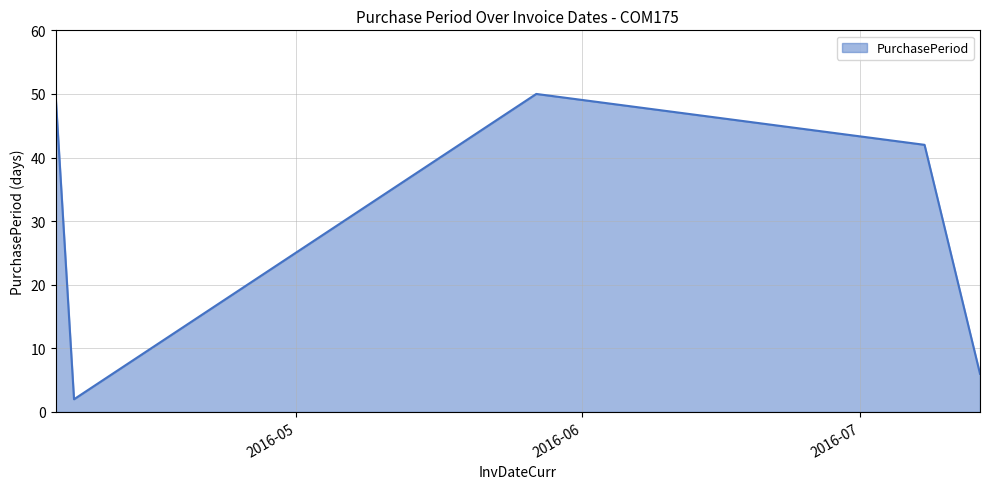

True or false: there are more than 0 points higher than both neighbors.

True